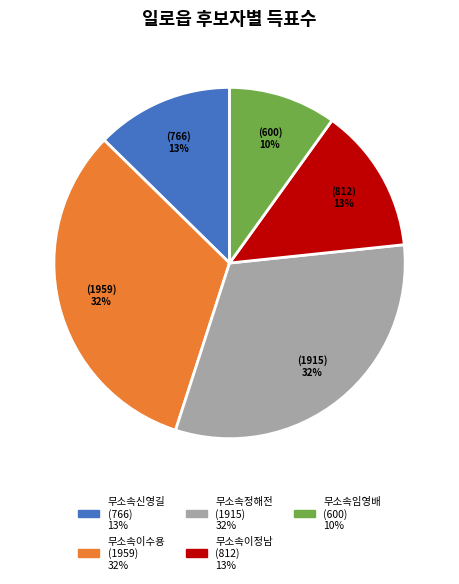

Does any single category account for the majority?

No